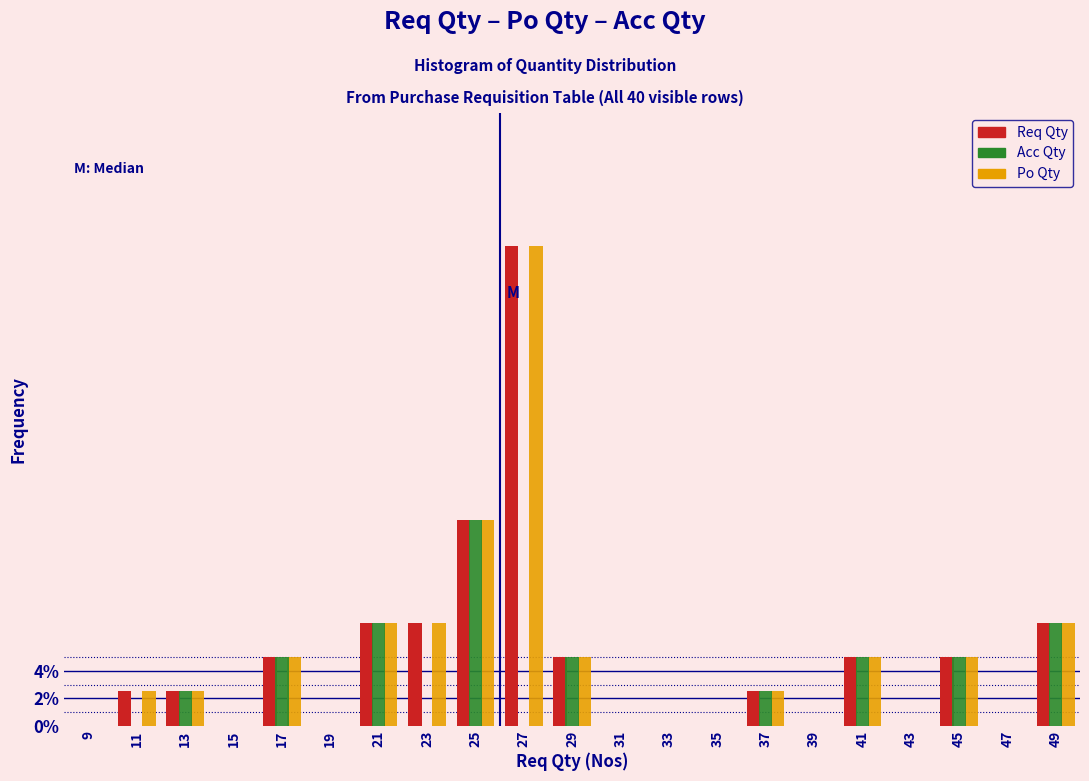

What is the sum of the Req Qty values at 29 and 43?

5.0